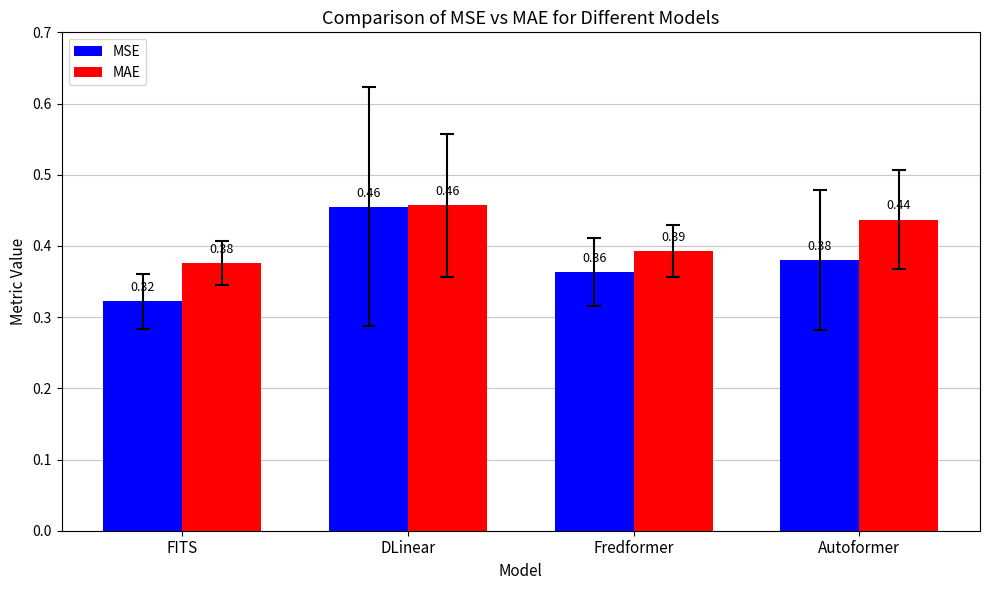

The MSE series shows 0.1 at Autoformer. True or false?

False